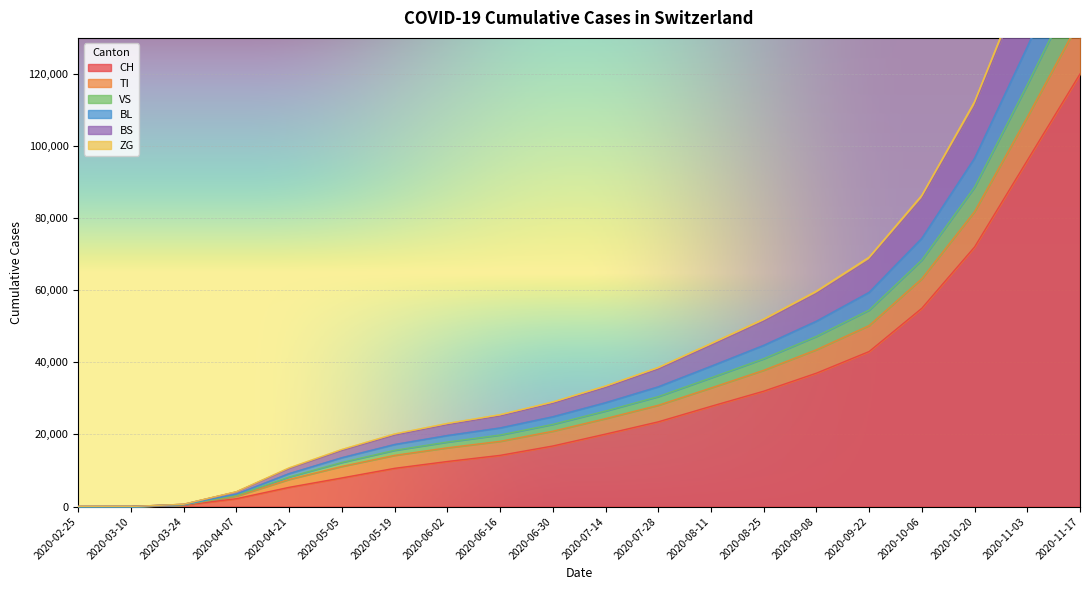

At which label does CH reach its peak?

2020-11-17